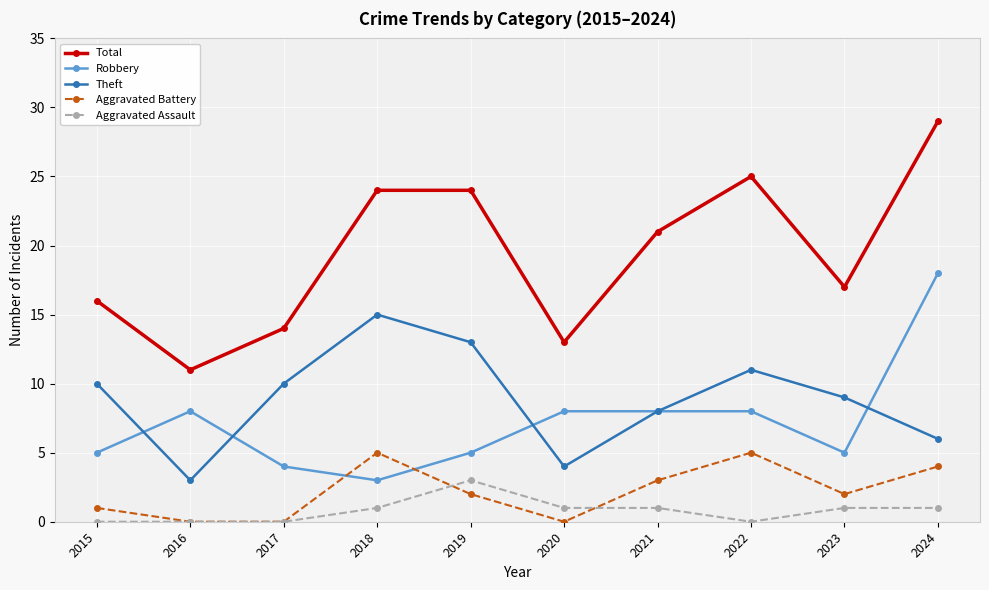

At how many categories does at least one series exceed 1?

10